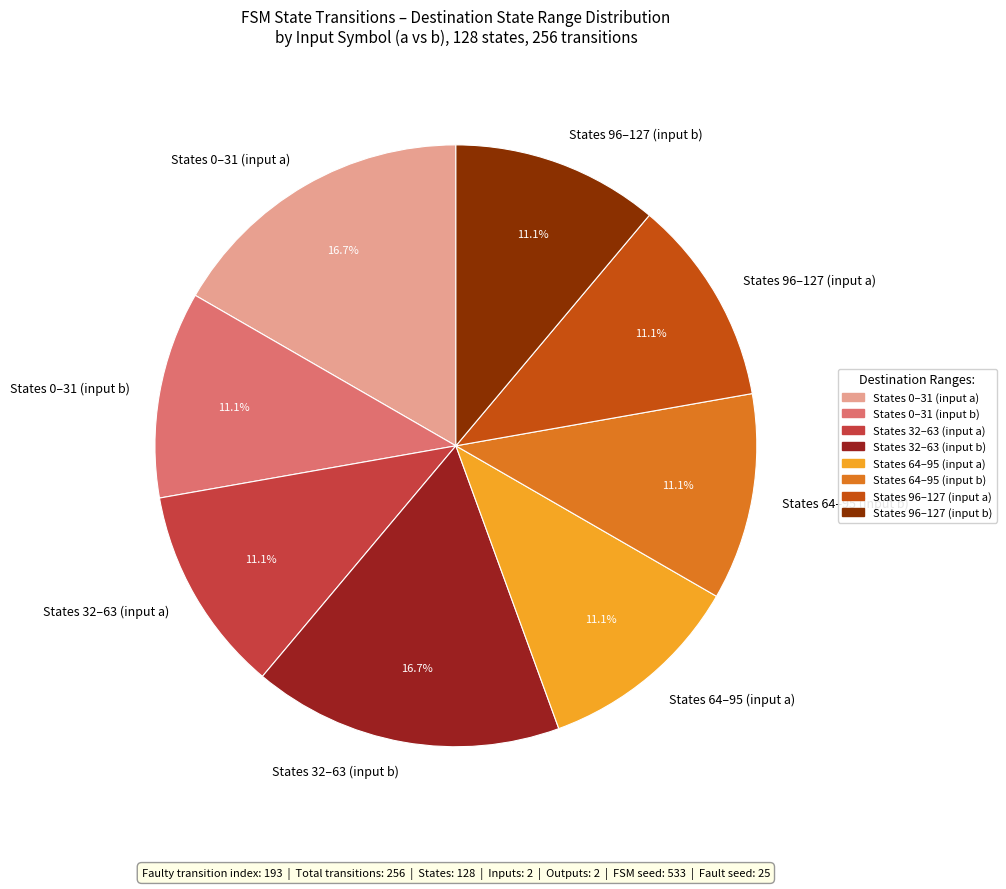

What is the ratio of the value at States 96–127 (input b) to the value at States 64–95 (input a)?

1.0